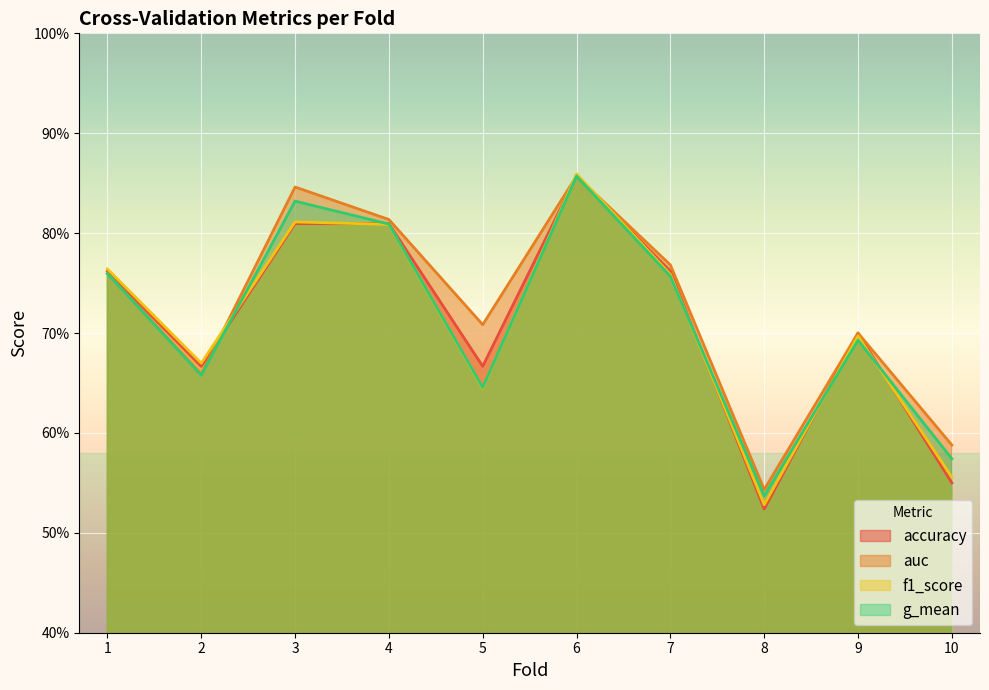

Which series has the largest range (max minus min)?

accuracy